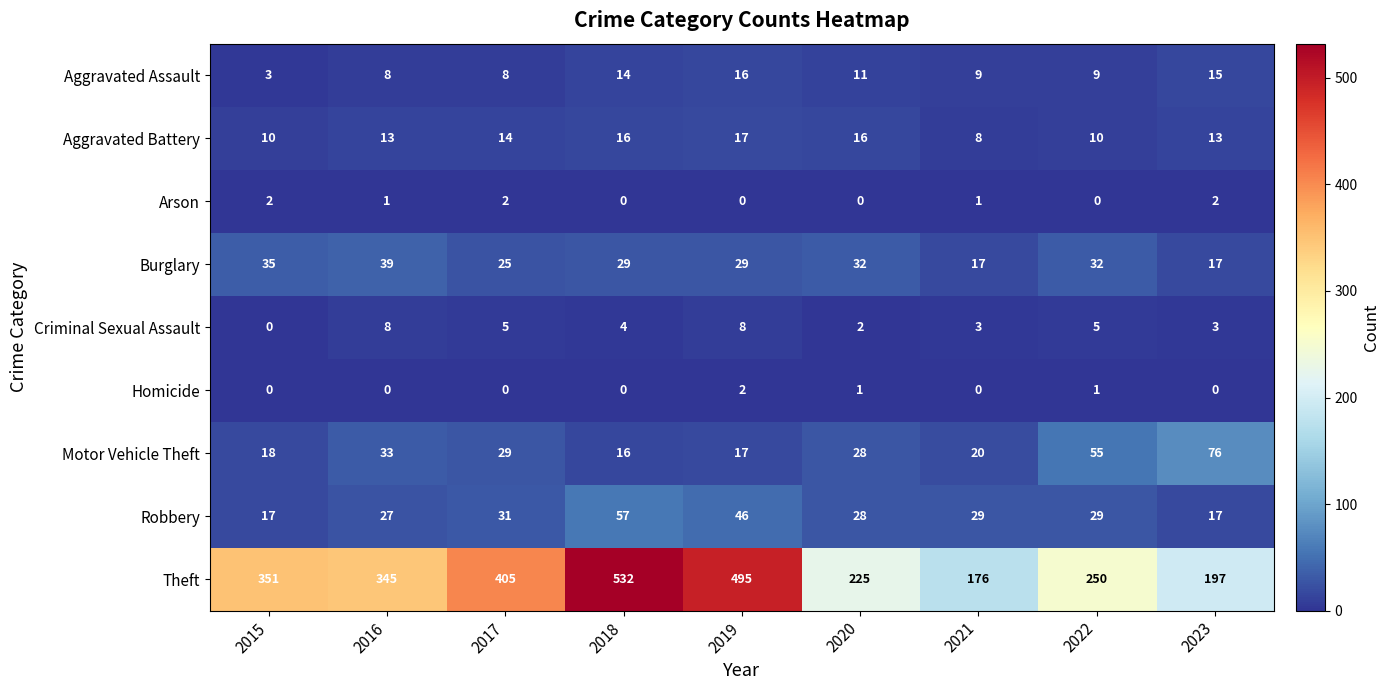

Count the number of data series in this chart.

9